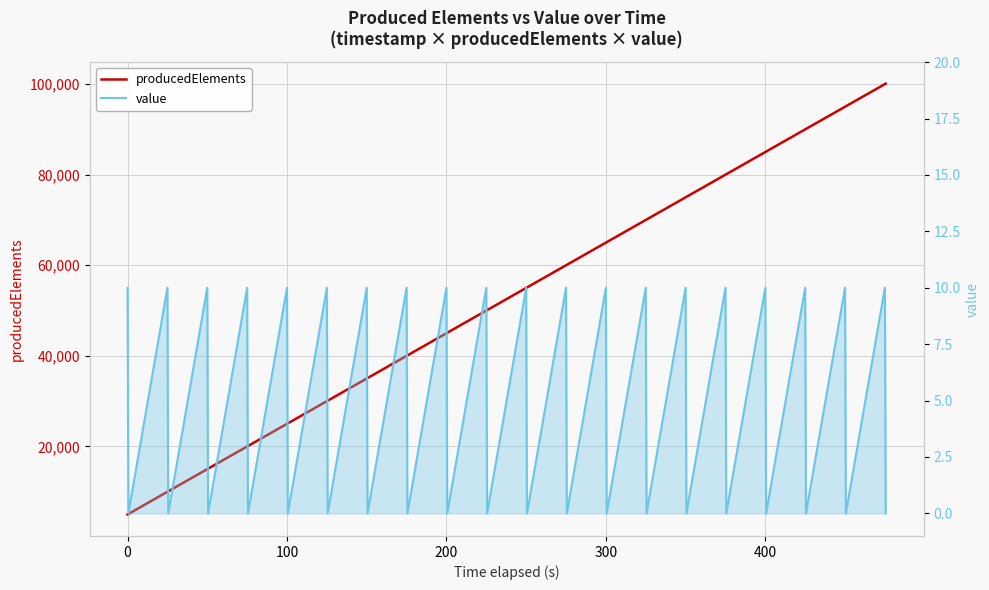

At how many categories does at least one series exceed 58141?

18